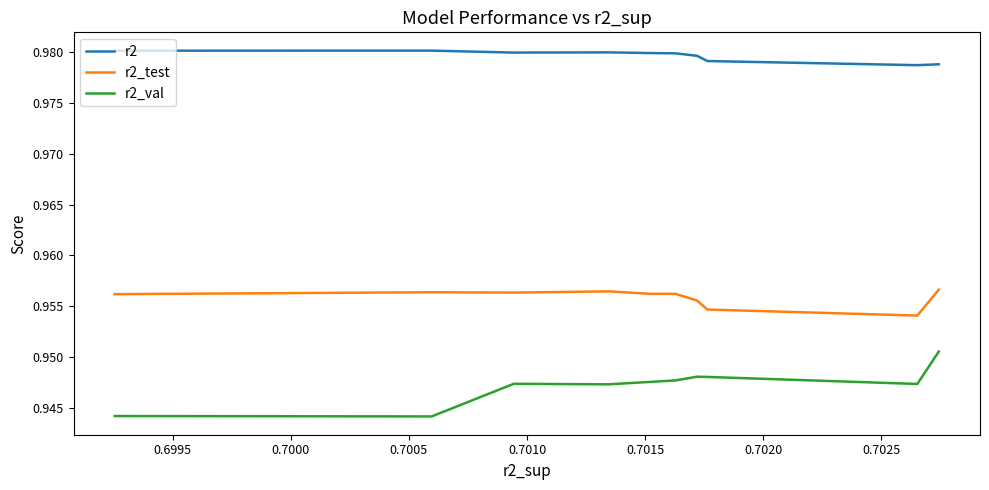

Which series has the largest range (max minus min)?

r2_val